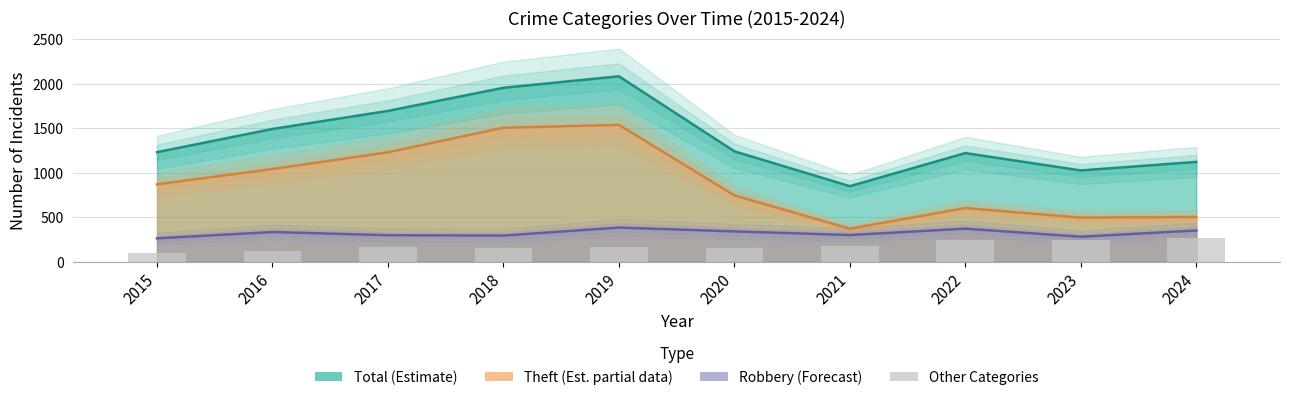

What is the smallest value displayed?

96